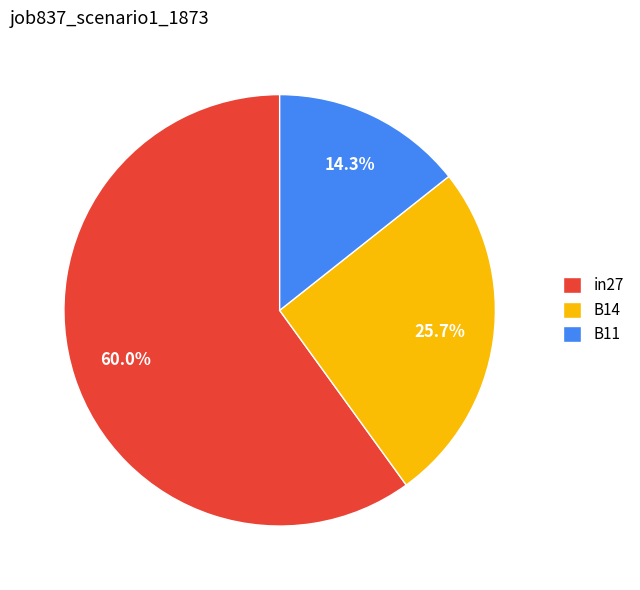

How much of the chart is everything except in27?

40.0%